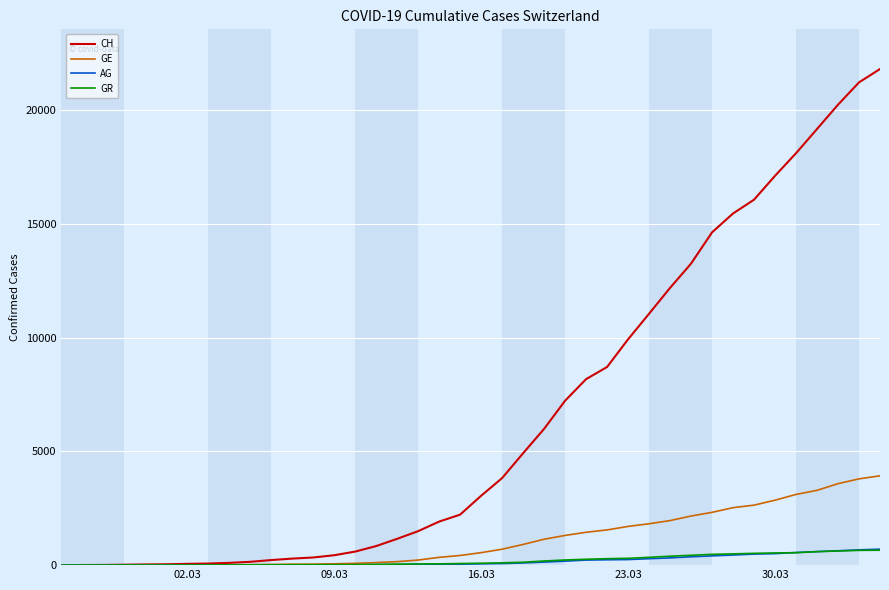

How many lines are shown in the chart?

4